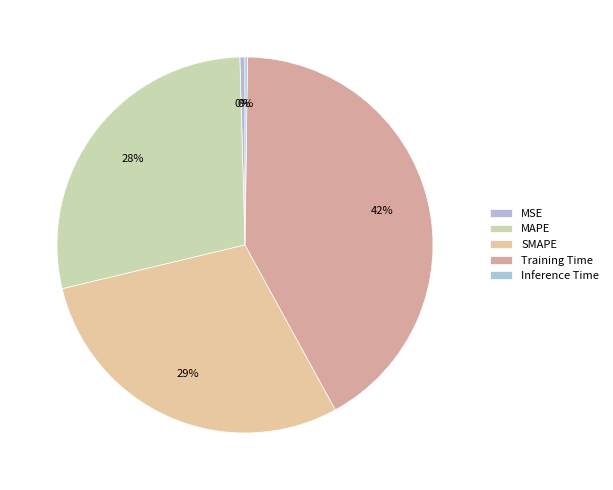

How many segments does this pie chart have?

5